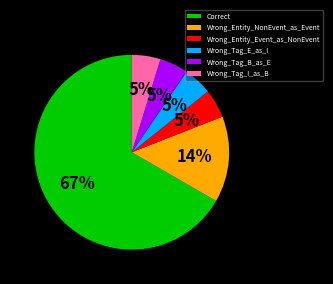

To the nearest percent, what is the average slice percentage?

17%